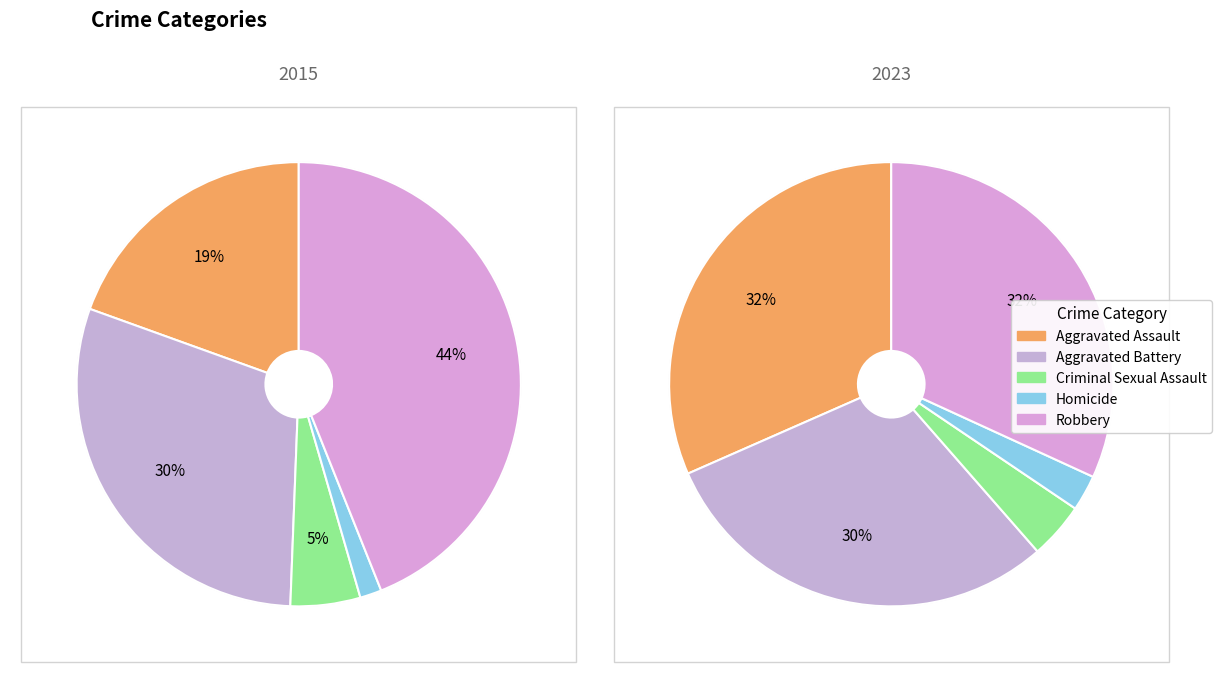

Which series has the widest spread of values?

values_2015